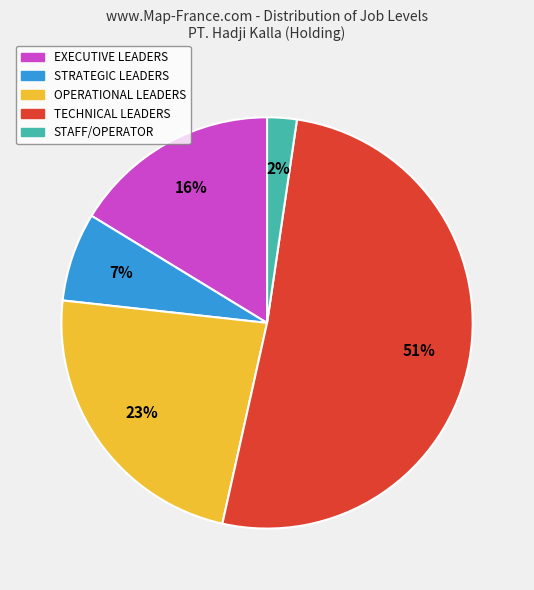

Rank the categories by value from lowest to highest.

STAFF/OPERATOR, STRATEGIC LEADERS, EXECUTIVE LEADERS, OPERATIONAL LEADERS, TECHNICAL LEADERS